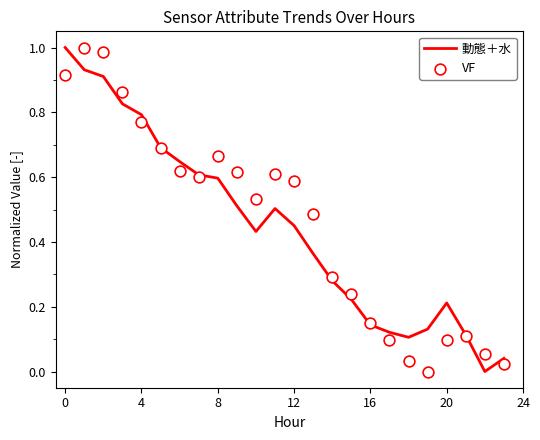

Which series contains the lowest Y value?

動態＋水